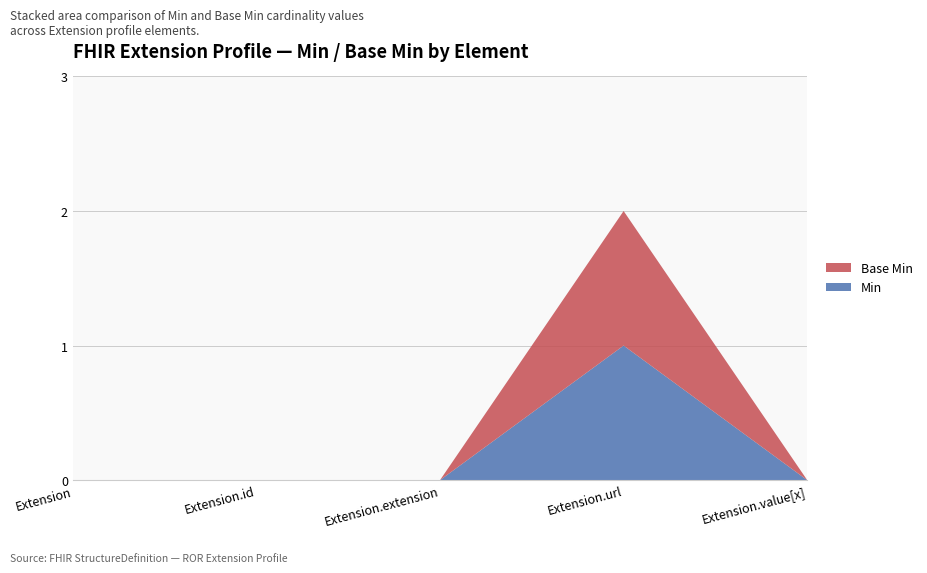

Reading left to right, transcribe all the data shown in this chart.

Min: 0	0	0	1	0
Base Min: 0	0	0	1	0